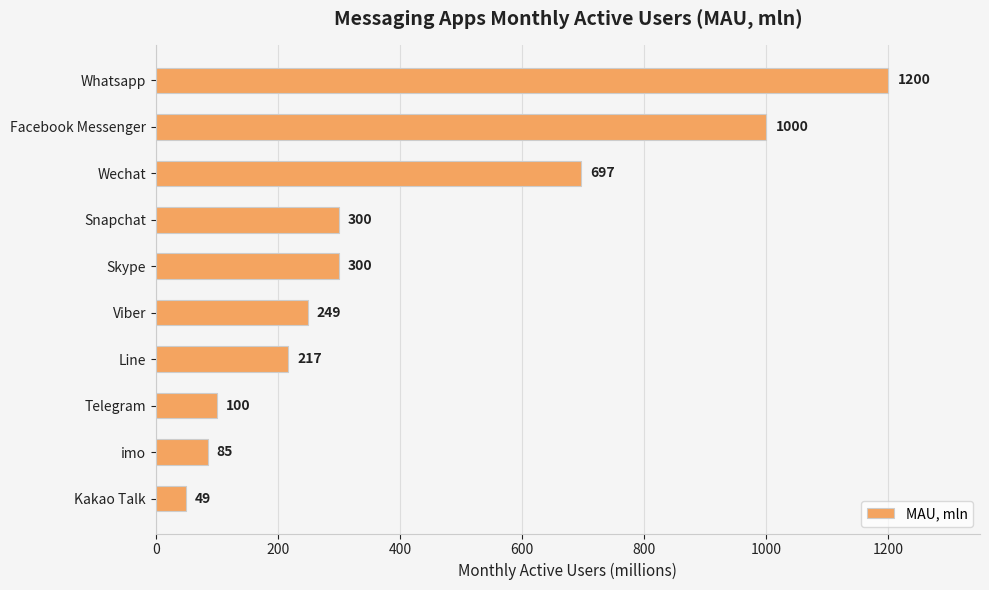

What is the difference between the values at Viber and Kakao Talk?

200